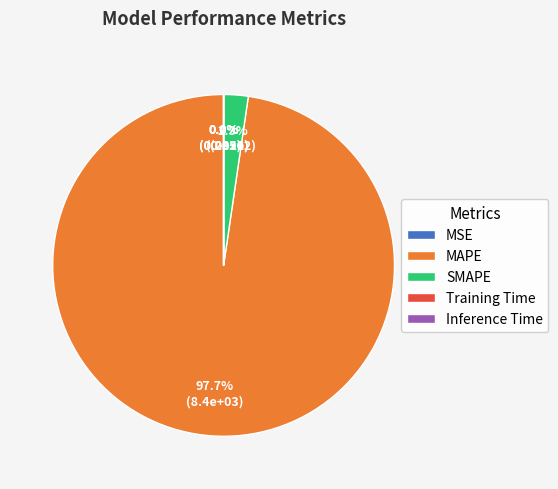

To the nearest percent, what percentage of the pie is SMAPE?

2%